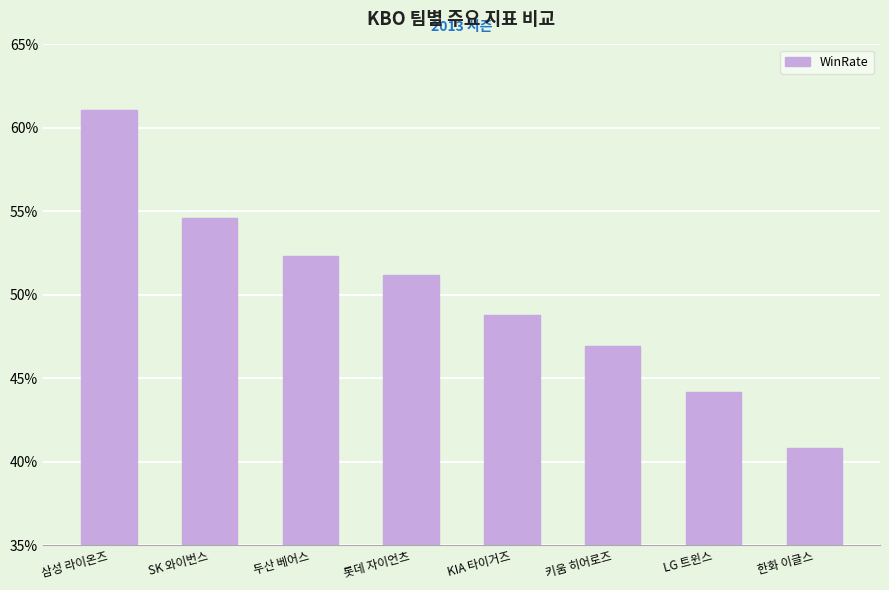

What is the difference between the maximum and minimum values?

0.2